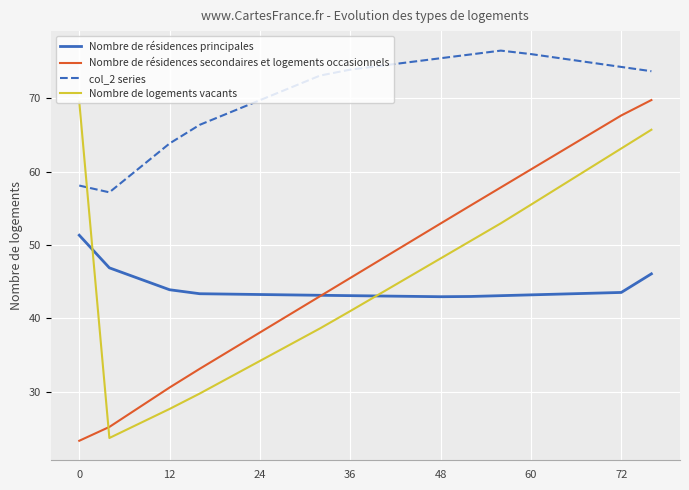

What is the average value of the col_2 series series?

70.7